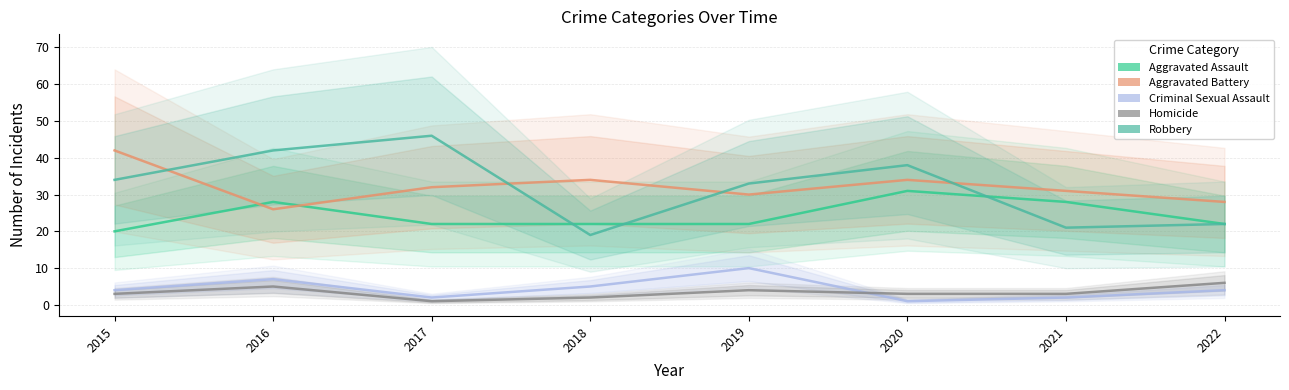

Read the Homicide value at 2020.

3